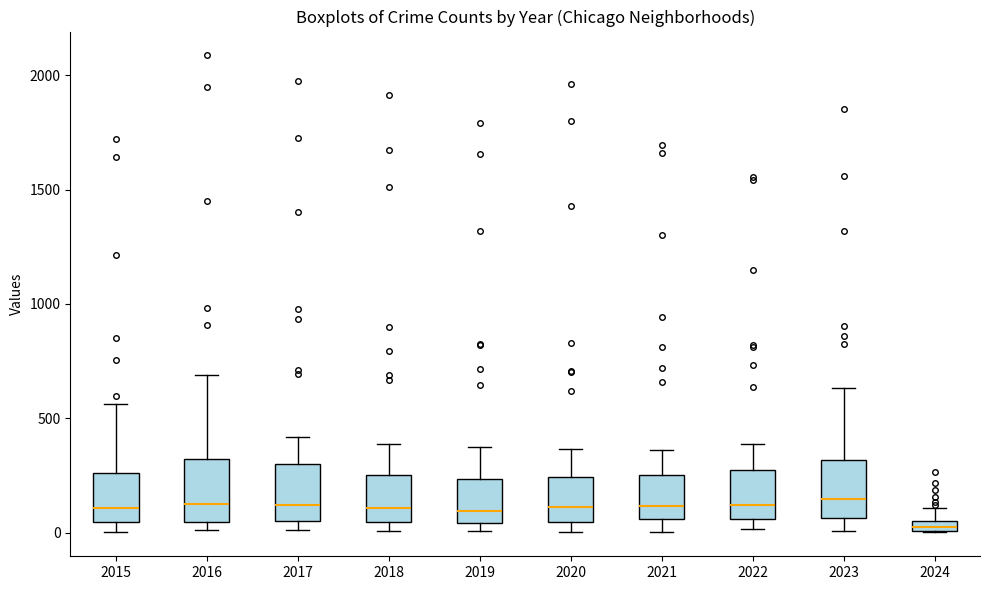

Which box's median line is the lowest?

2024